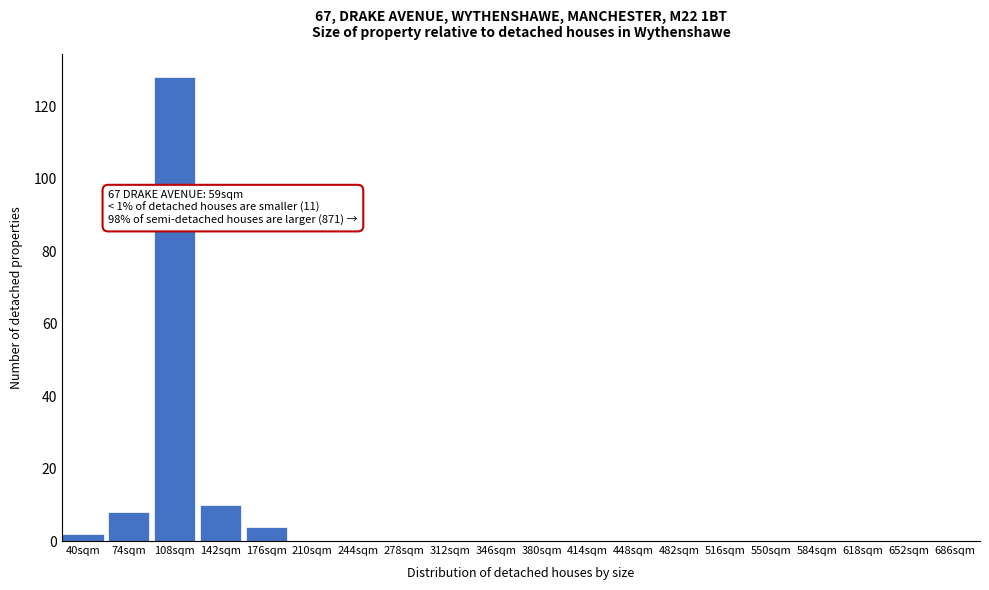

Reading right to left, list all the values displayed in this chart.

686sqm=0	652sqm=0	618sqm=0	584sqm=0	550sqm=0	516sqm=0	482sqm=0	448sqm=0	414sqm=0	380sqm=0	346sqm=0	312sqm=0	278sqm=0	244sqm=0	210sqm=0	176sqm=4	142sqm=10	108sqm=128	74sqm=8	40sqm=2